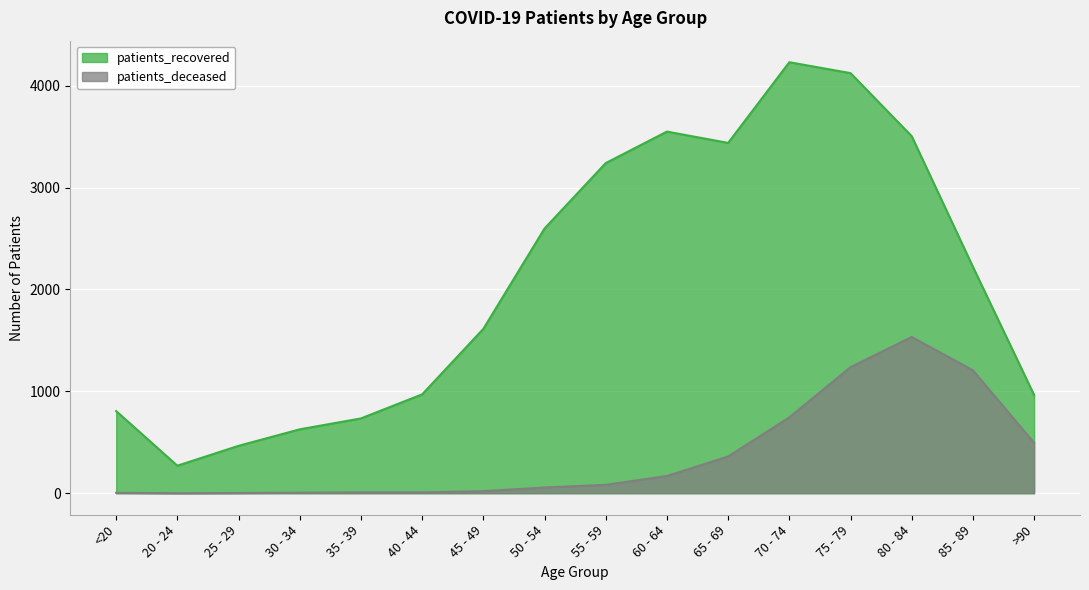

Rank the series by their maximum value, from lowest to highest.

patients_deceased, patients_recovered